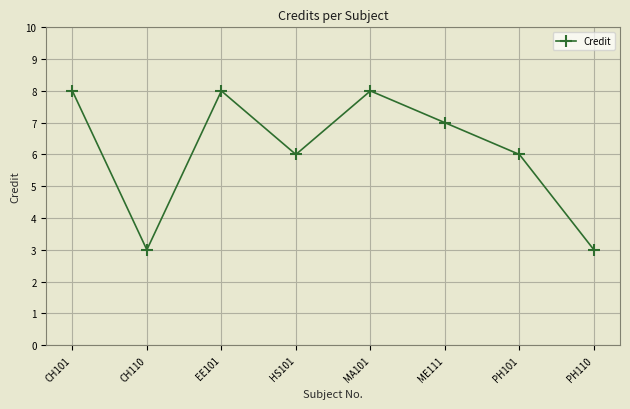

What is the change in value from CH101 to PH110?

-5